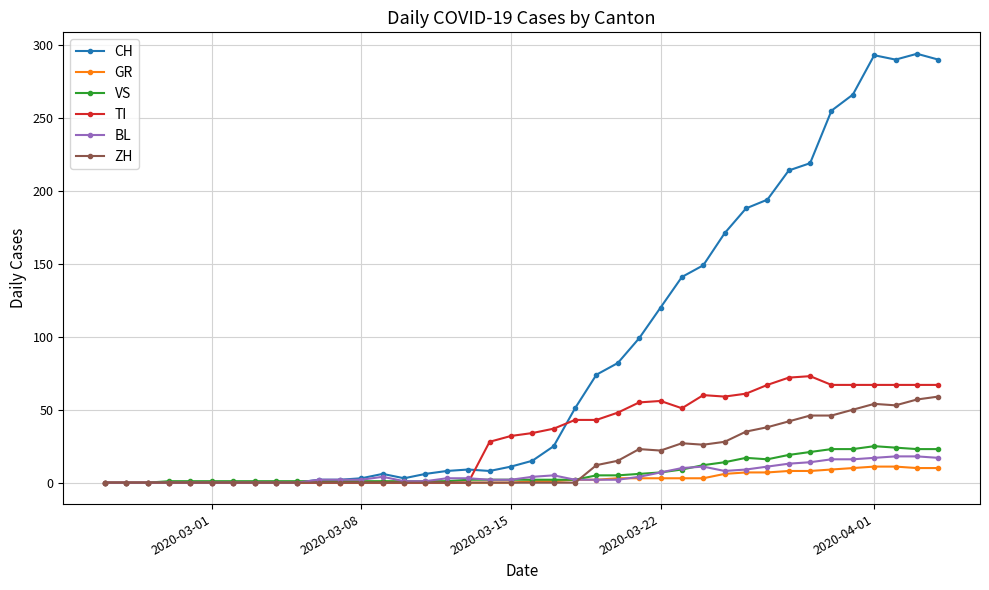

True or false: TI has more than 1 points higher than both neighbors.

True